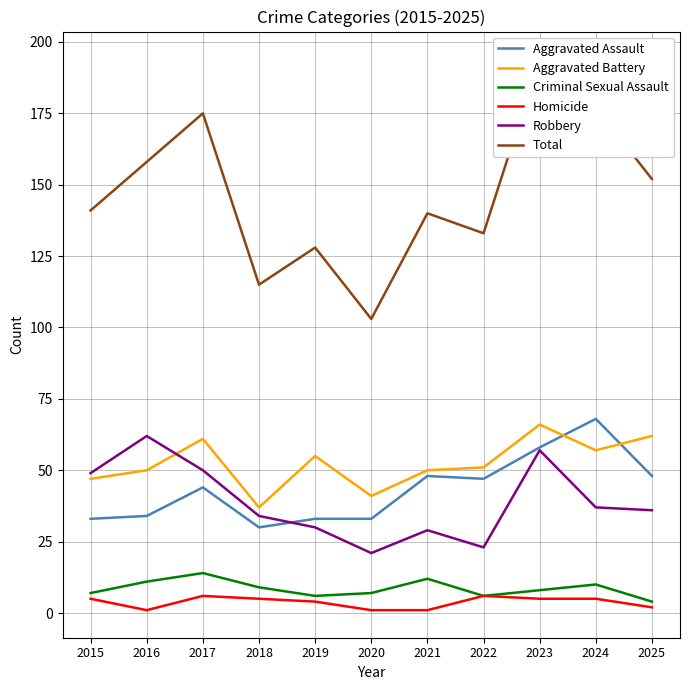

Where is Aggravated Battery nearest to the value 51?

2022